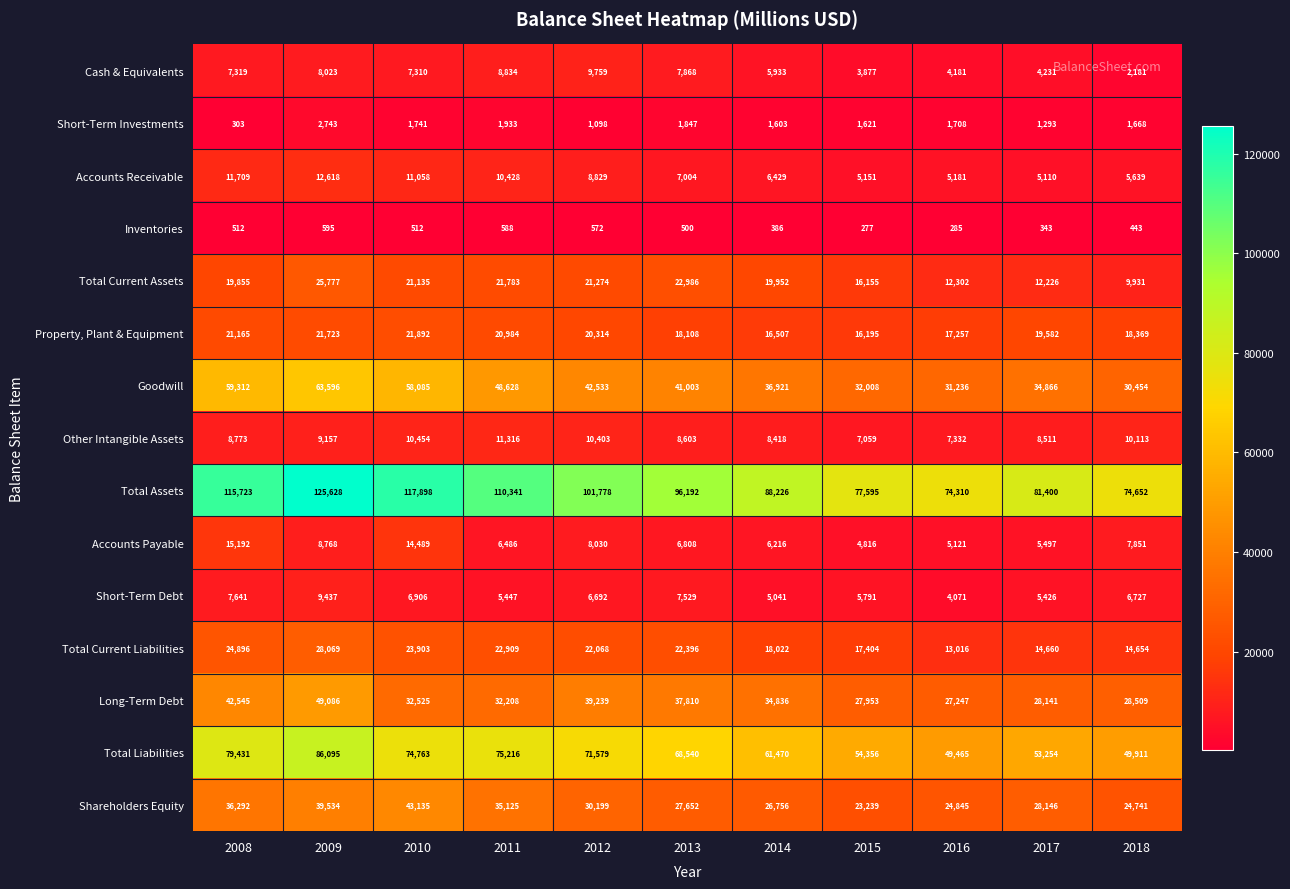

What is the total value across all series at 2011?

412226